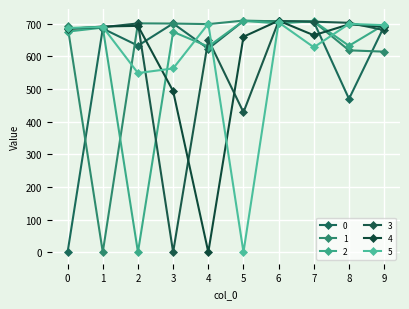

True or false: 3 and 1 cross at least once.

True